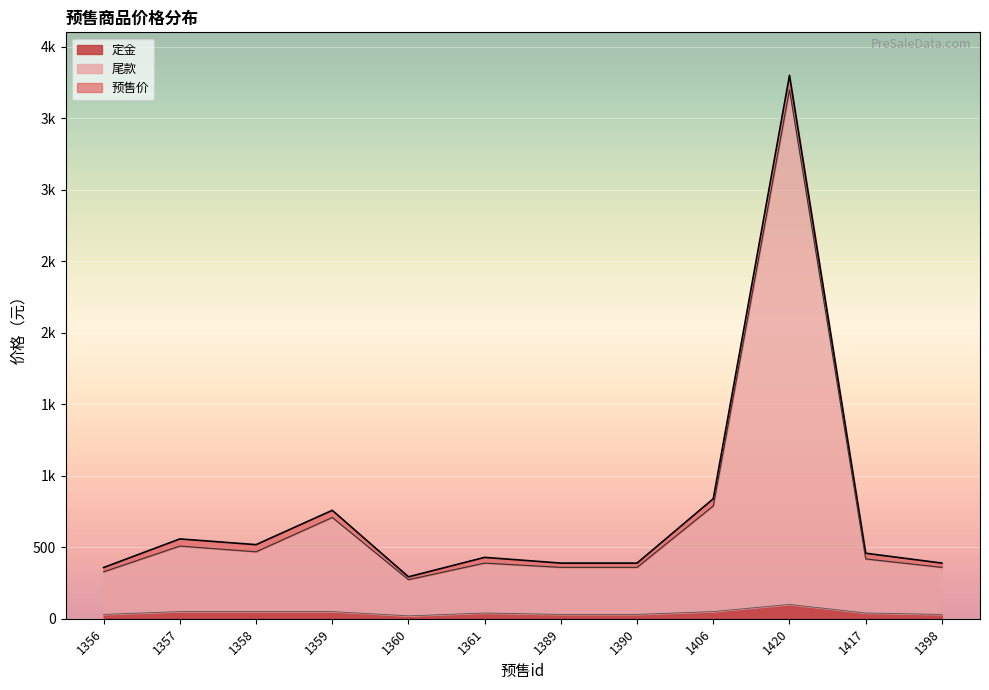

True or false: 预售价 and 尾款 cross at least once.

False